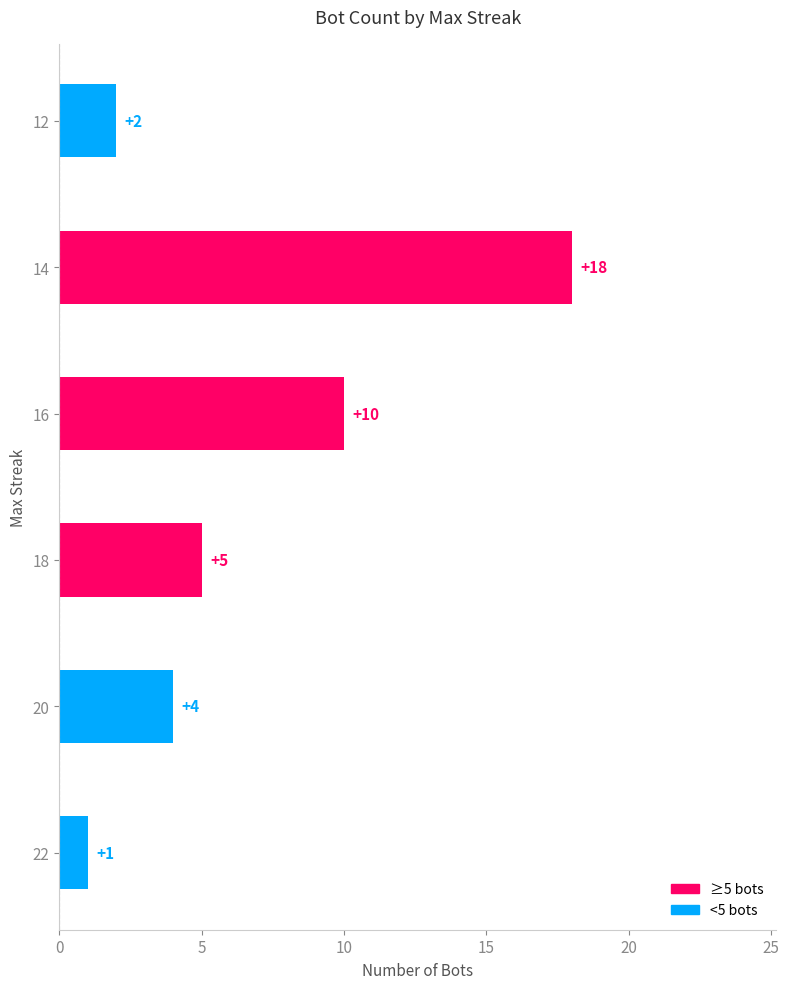

List the labels in order of value, smallest first.

22, 12, 20, 18, 16, 14